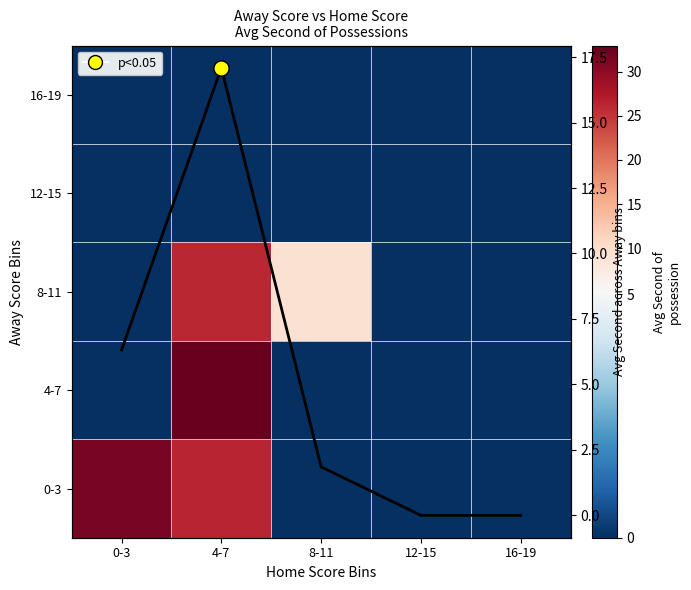

Rank the categories by Col mean value from highest to lowest.

4-7, 0-3, 8-11, 12-15, 16-19